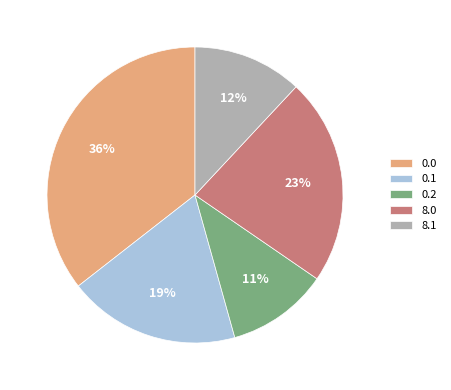

True or false: 8.0 accounts for 23% of the total.

True